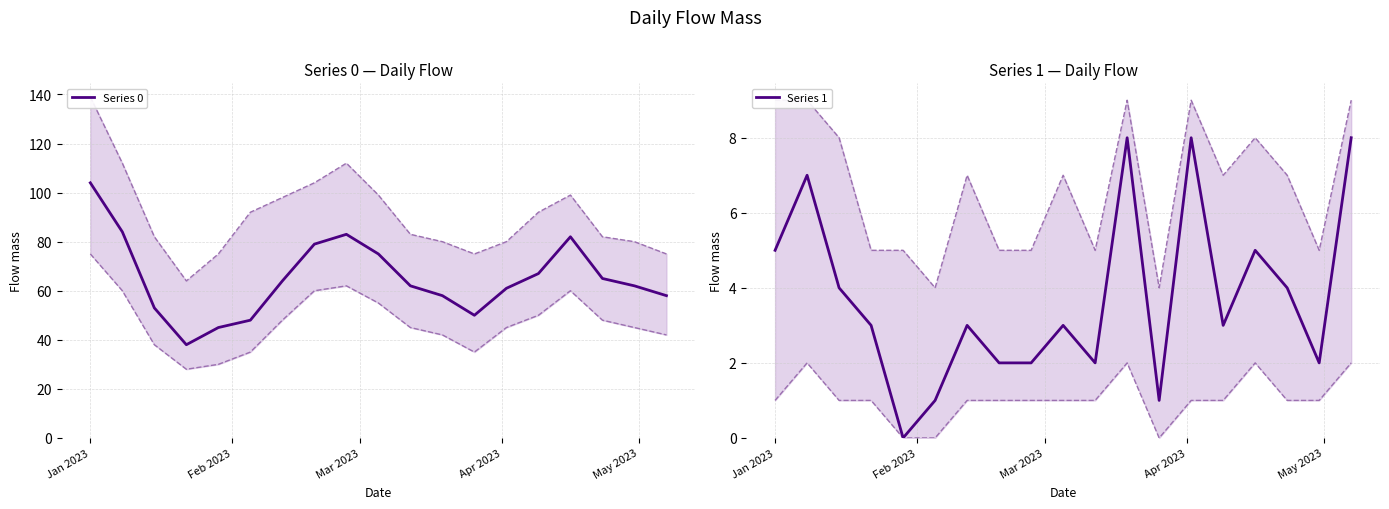

At which category is the sum across all series the highest?

Jan 2023